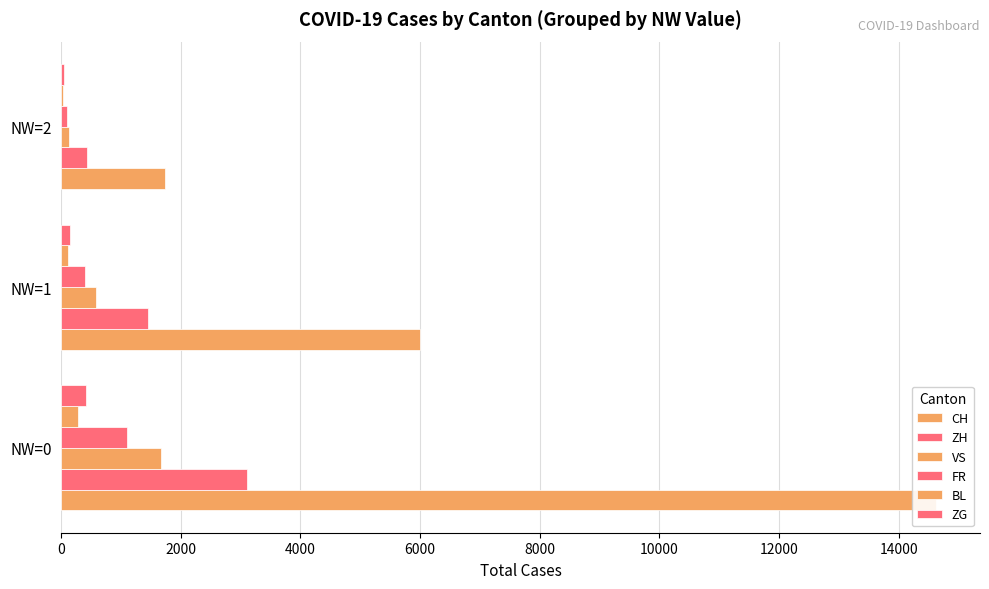

What is the difference between the highest and lowest values at 2000?

5894